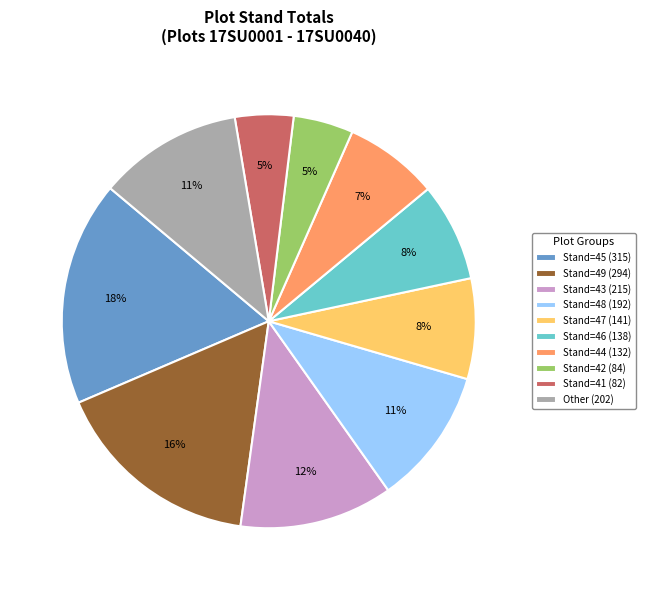

What percentage is the Stand=48 (192) slice, to the nearest percent?

11%